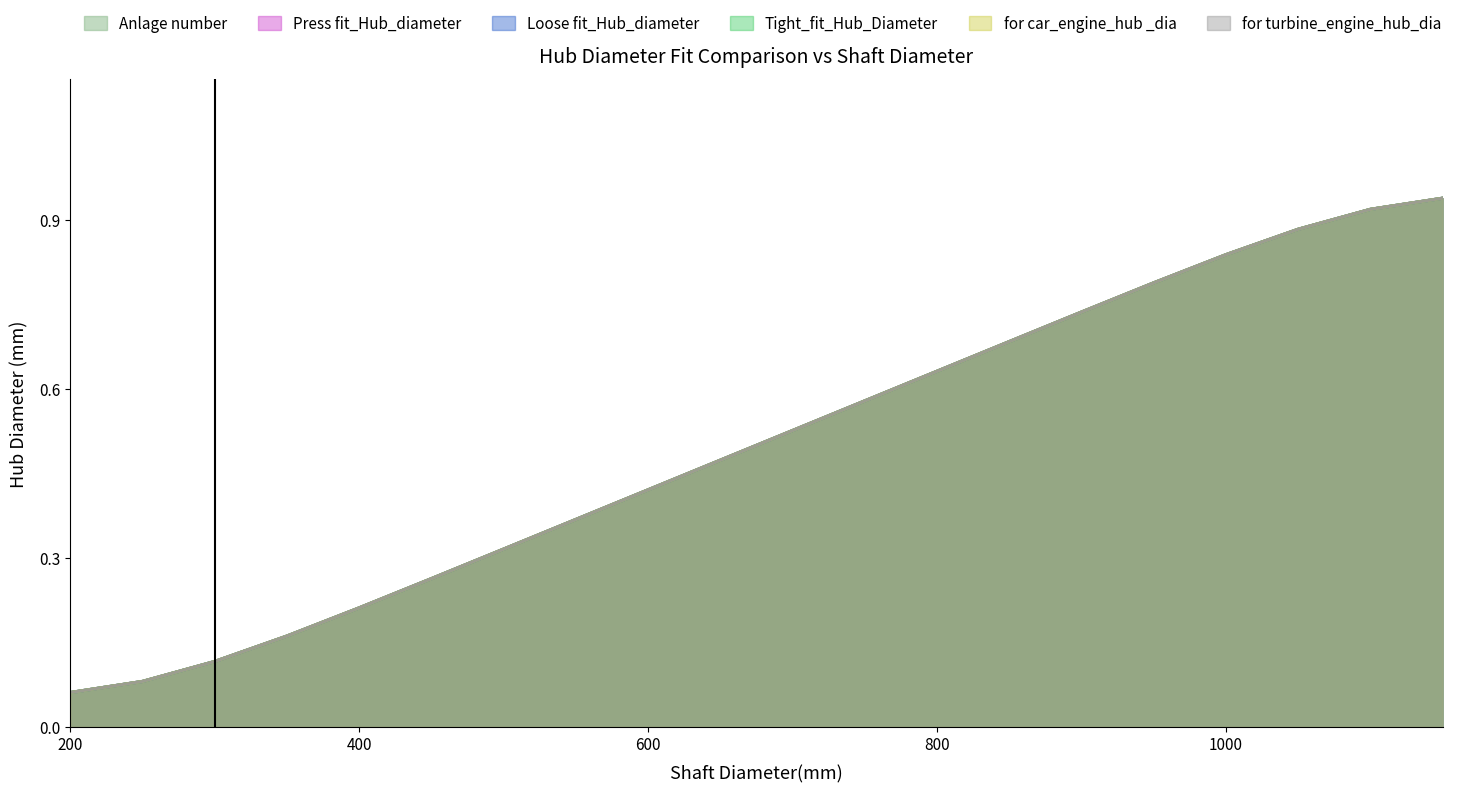

Rank the series at 650 from lowest to highest value.

Anlage number, Press fit_Hub_diameter, Loose fit_Hub_diameter, Tight_fit_Hub_Diameter, for car_engine_hub _dia, for turbine_engine_hub_dia